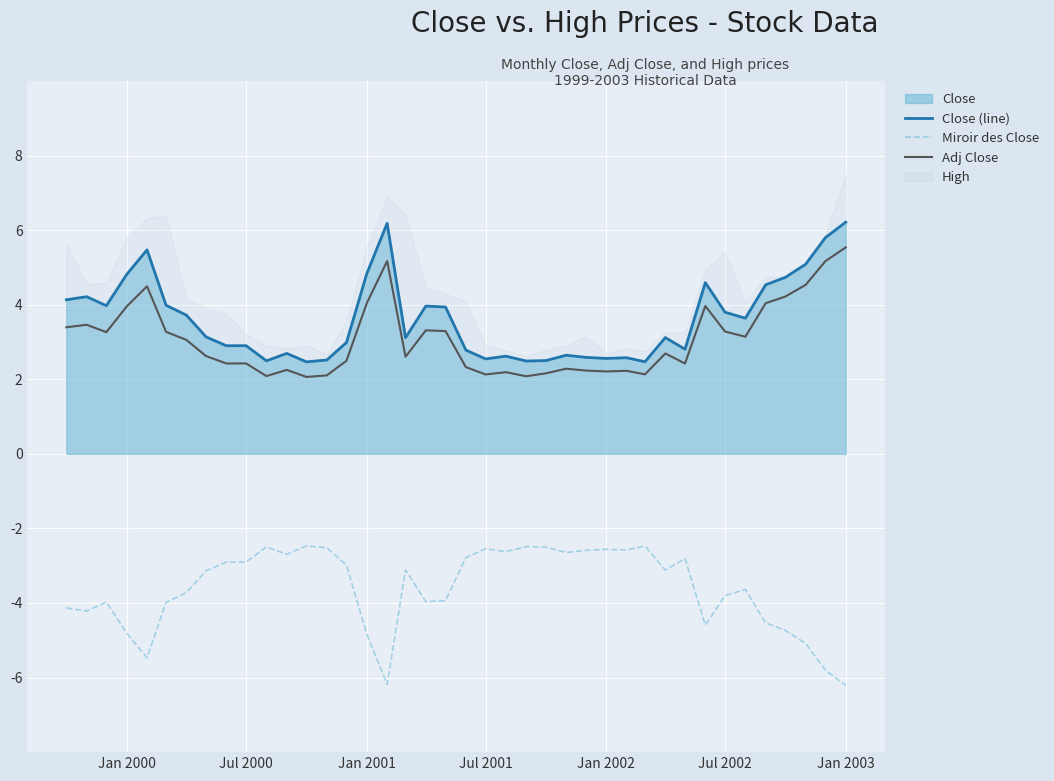

What is the difference between the second highest and second lowest values in the Miroir des Close series?

3.7